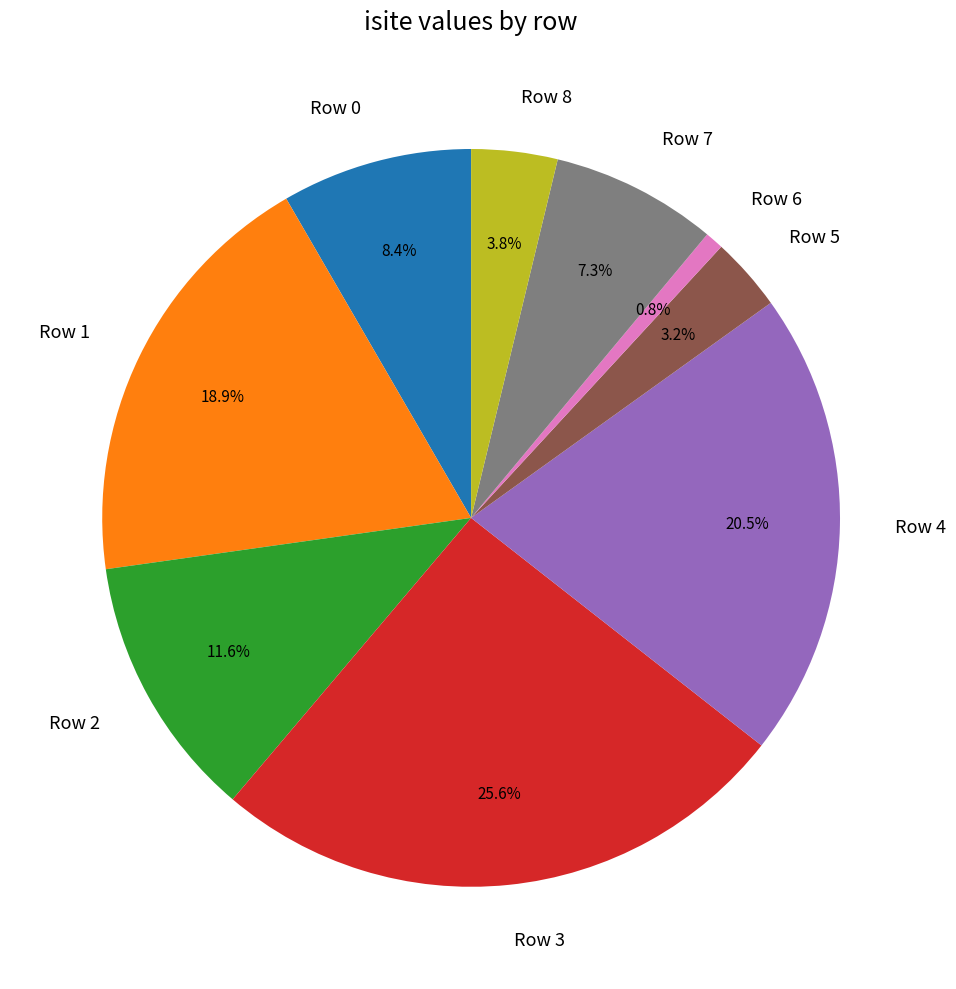

Rank the categories by value from highest to lowest.

Row 3, Row 4, Row 1, Row 2, Row 0, Row 7, Row 8, Row 5, Row 6